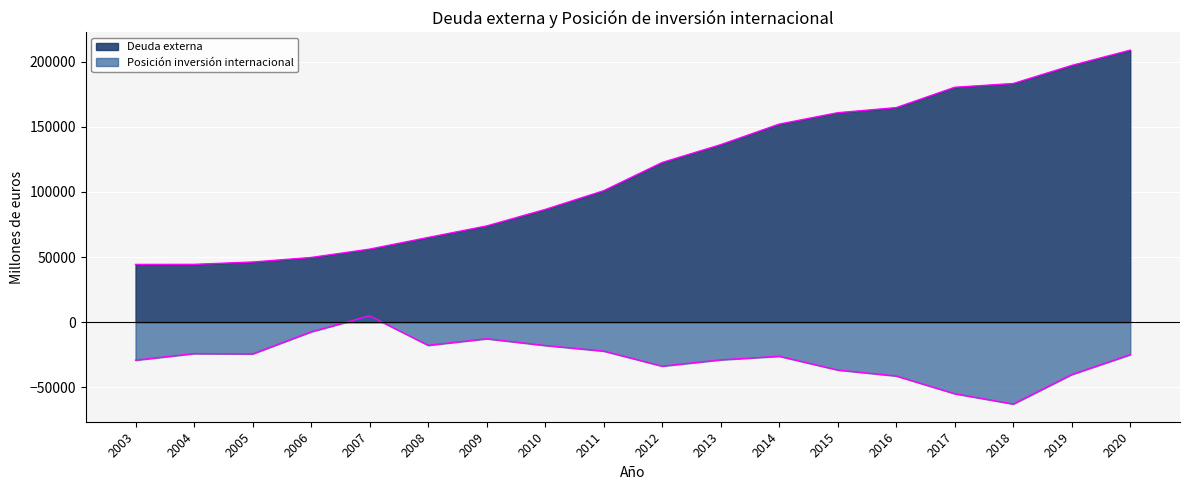

The Deuda externa series shows 197234.1 at 2019. True or false?

True